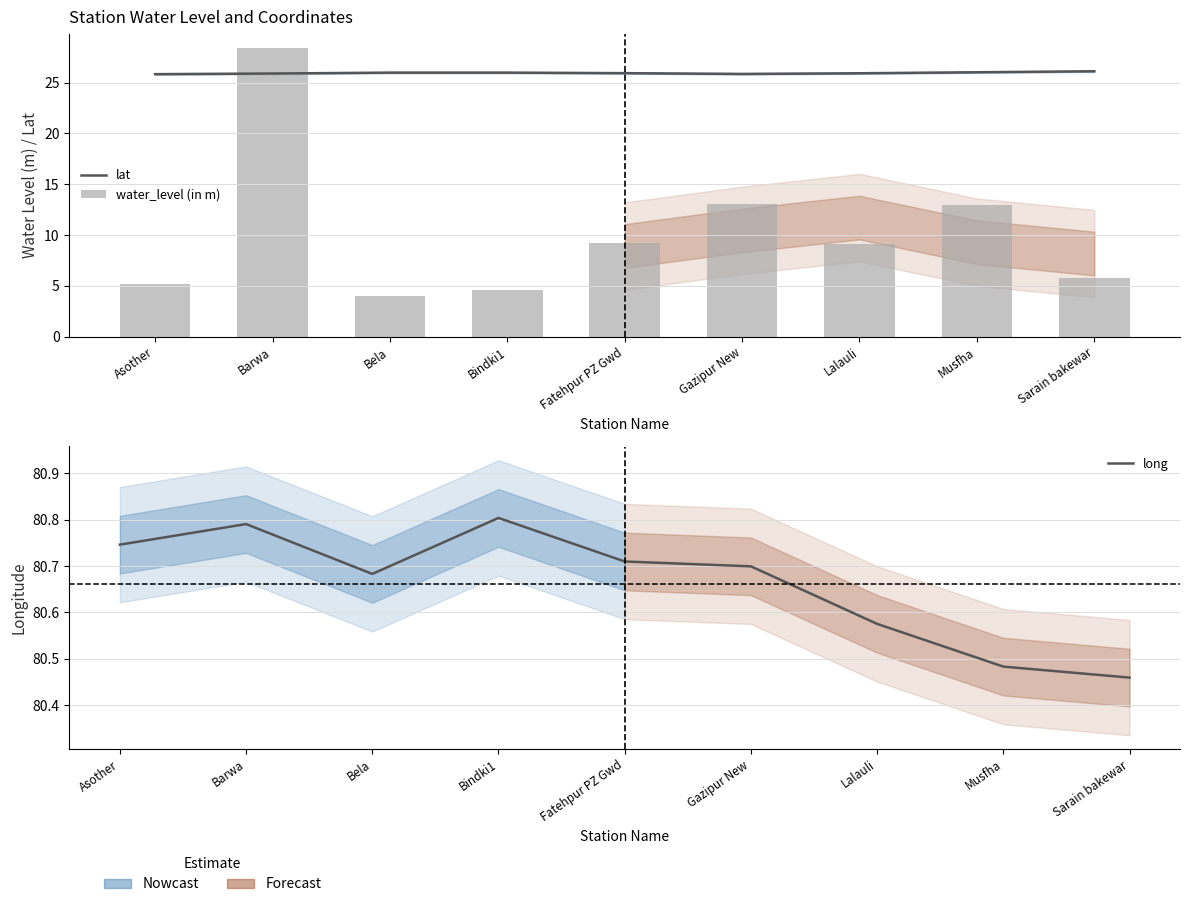

Where is lat nearest to the value 25?

Asother